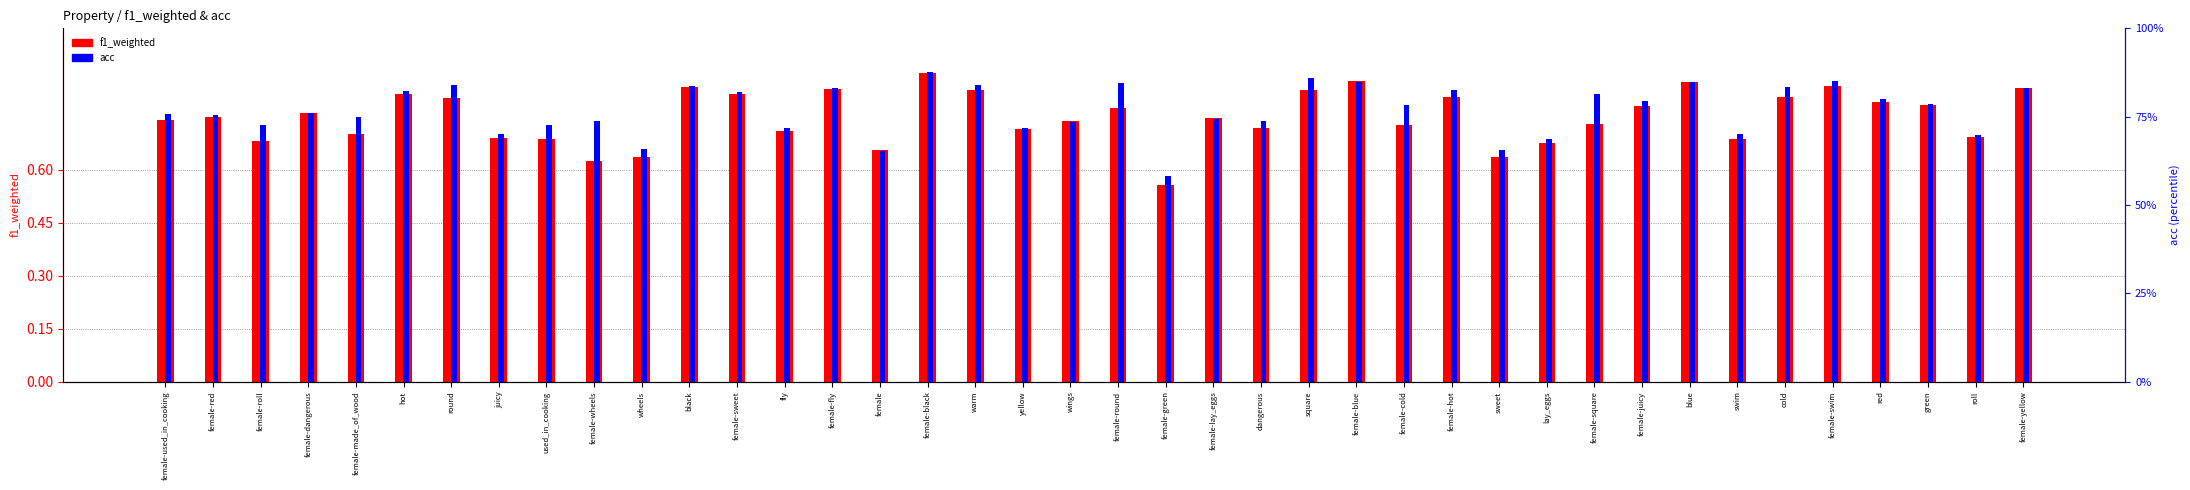

Rank the categories by acc value from lowest to highest.

female-green, female, sweet, wheels, lay_eggs, roll, juicy, swim, fly, yellow, used_in_cooking, female-roll, wings, female-wheels, dangerous, female-lay_eggs, female-made_of_wood, female-red, female-used_in_cooking, female-dangerous, female-cold, green, female-juicy, red, female-square, female-sweet, hot, female-hot, female-yellow, female-fly, cold, black, warm, round, female-round, female-blue, blue, female-swim, square, female-black